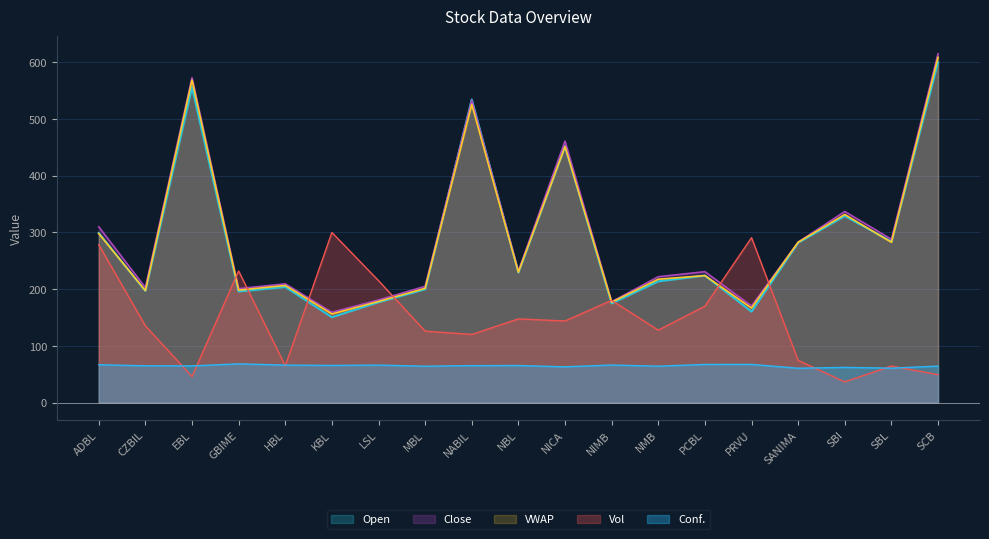

At which category is the sum across all series the highest?

SCB